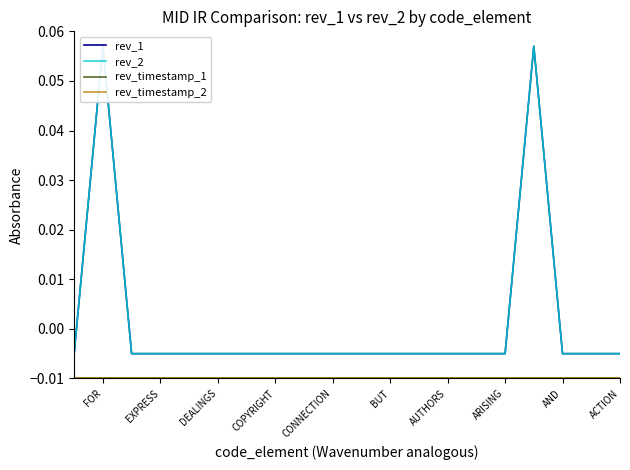

What are all the series names shown in the legend?

rev_1, rev_2, rev_timestamp_1, rev_timestamp_2